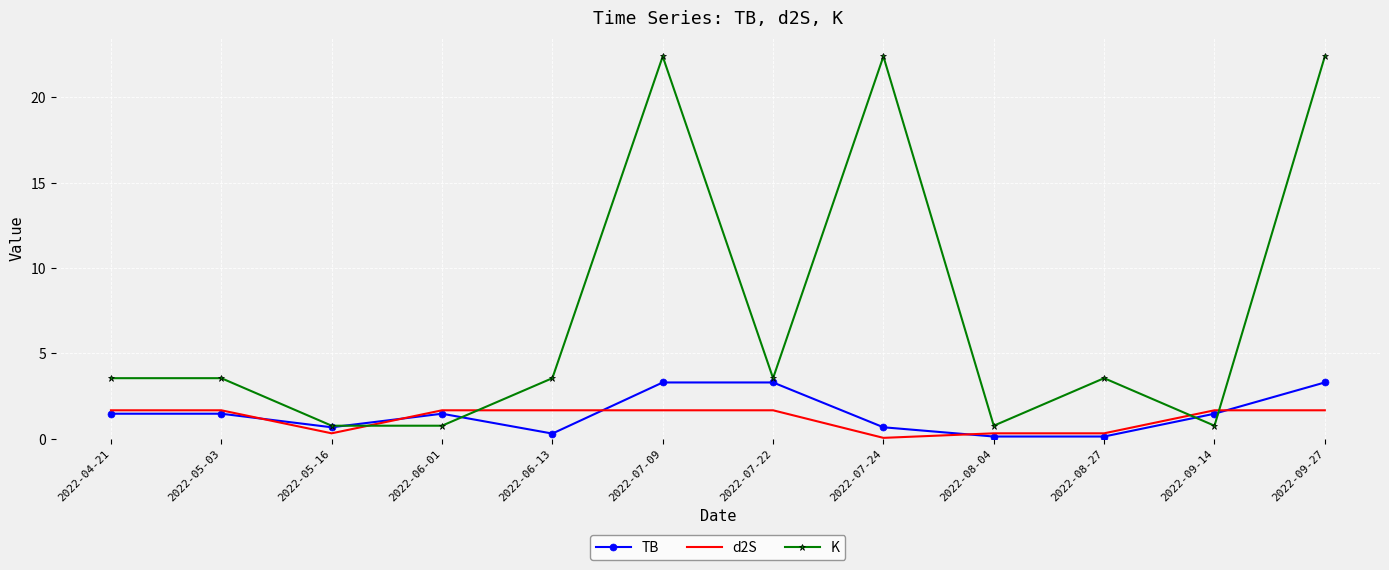

What is the total value across all series at 2022-06-01?

3.9